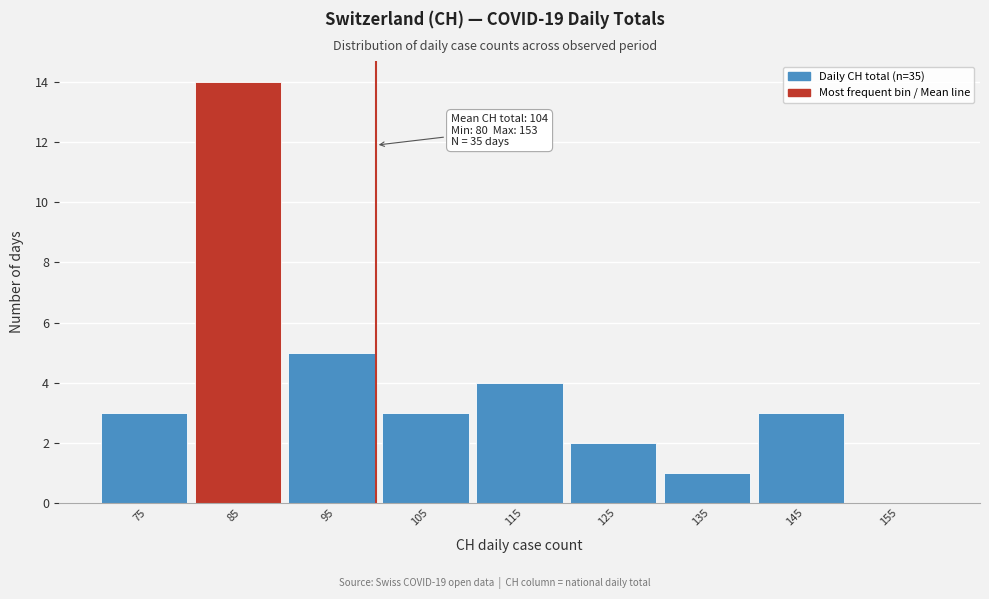

Reading left to right, what are all the values shown in this chart?

75=3	85=14	95=5	105=3	115=4	125=2	135=1	145=3	155=0